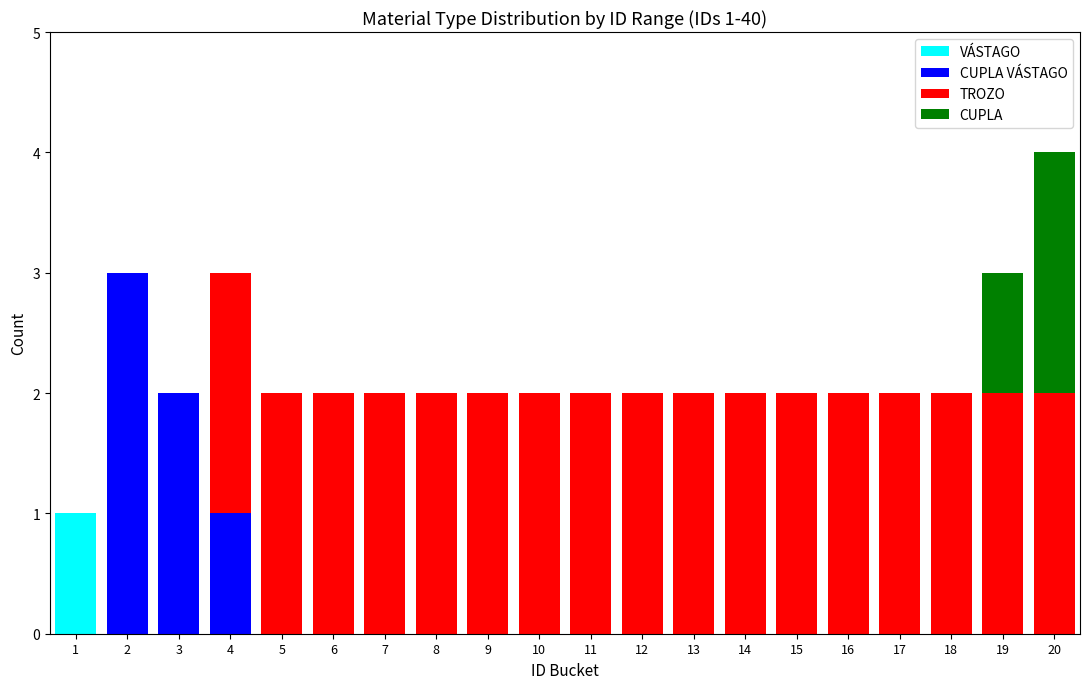

At which category is the sum across all series the highest?

20